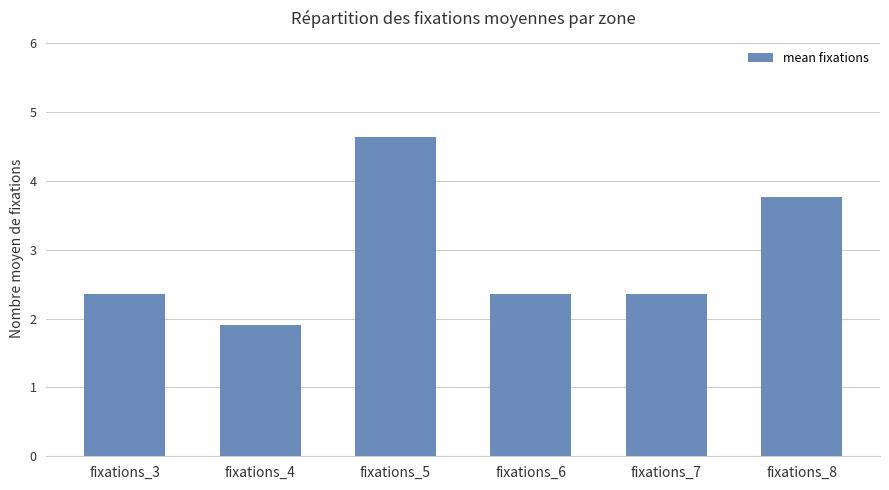

Reading right to left, list all the values displayed in this chart.

3.8	2.4	2.4	4.6	1.9	2.4